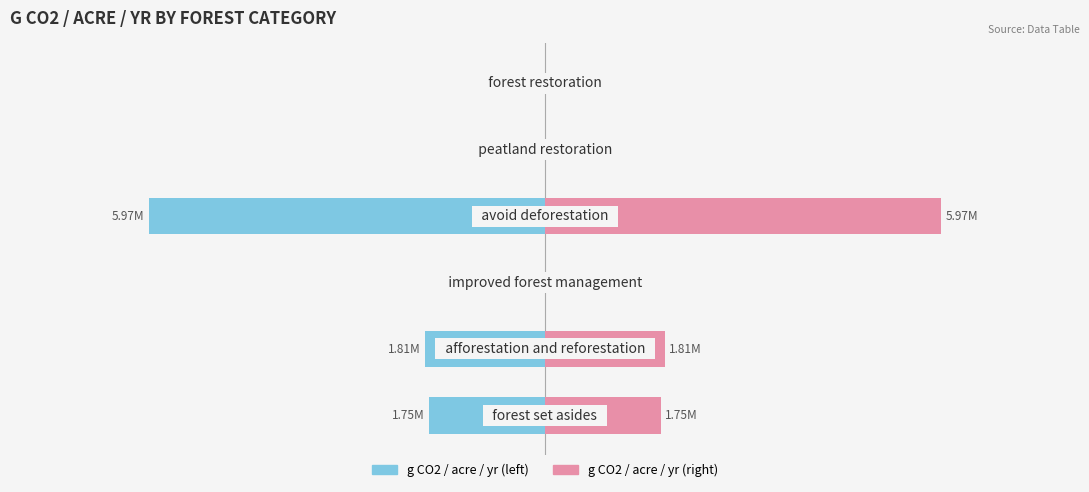

Between −2 and −6, which is larger?

−2